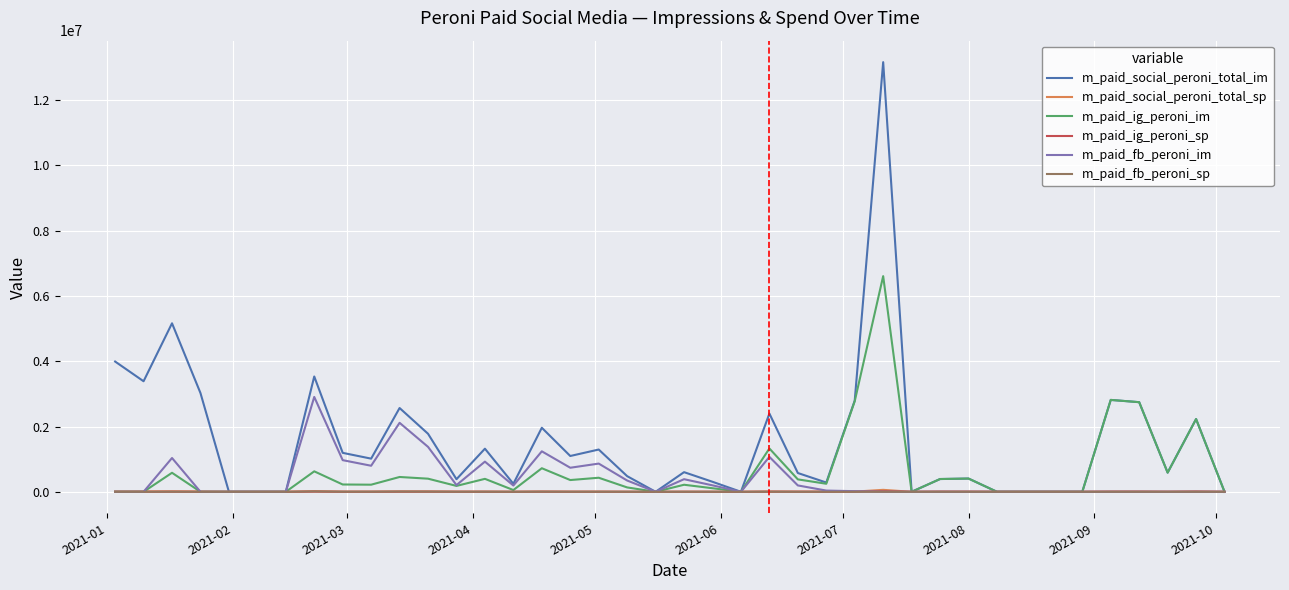

Which series has the largest range (max minus min)?

m_paid_social_peroni_total_im